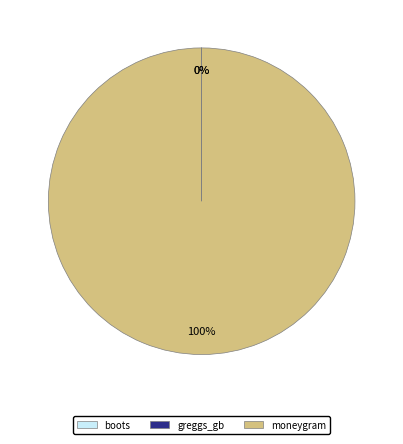

Which category has the biggest portion of the pie?

moneygram